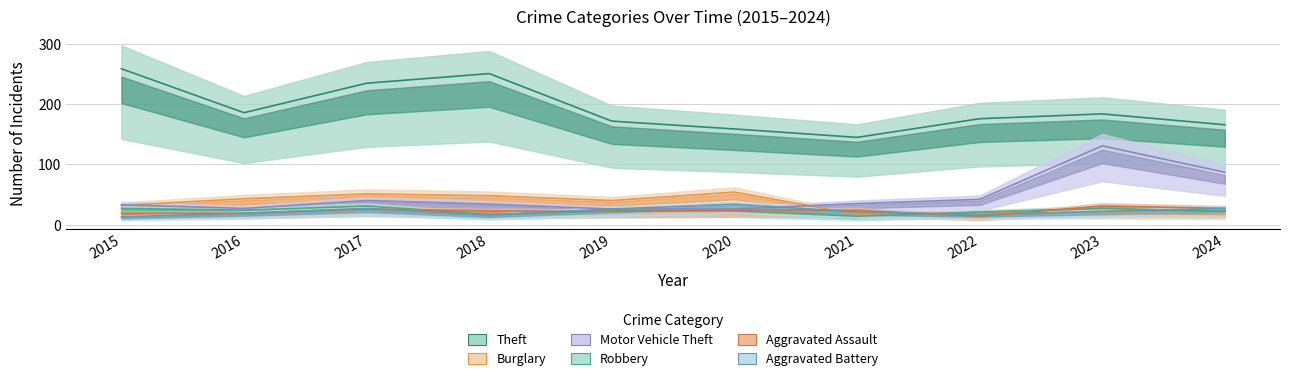

Where does the Theft series first go above 184?

2015